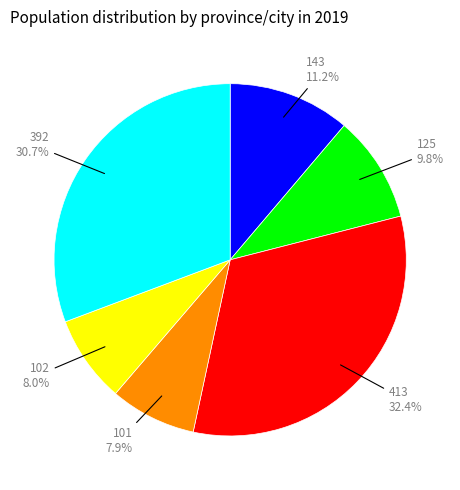

Does any single category account for the majority?

No